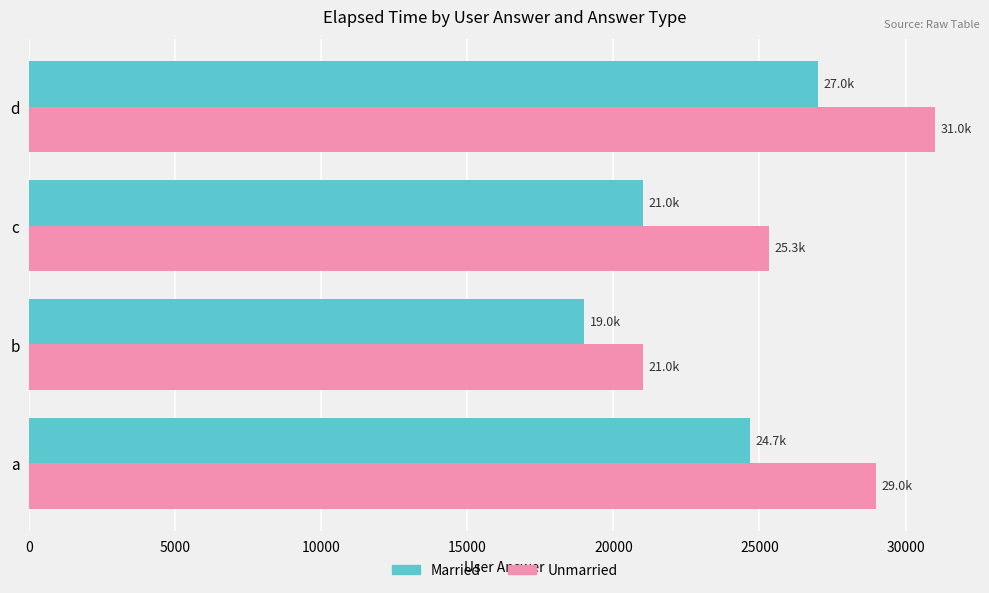

What is the difference between the highest and lowest values at d?

4000